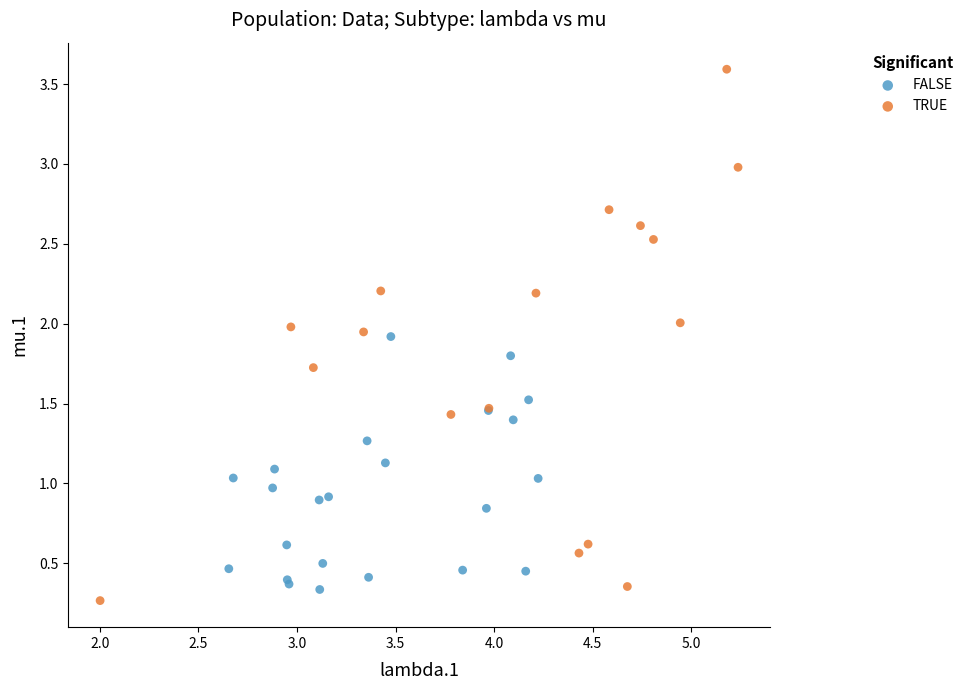

Which series has the largest Y range (max minus min)?

TRUE